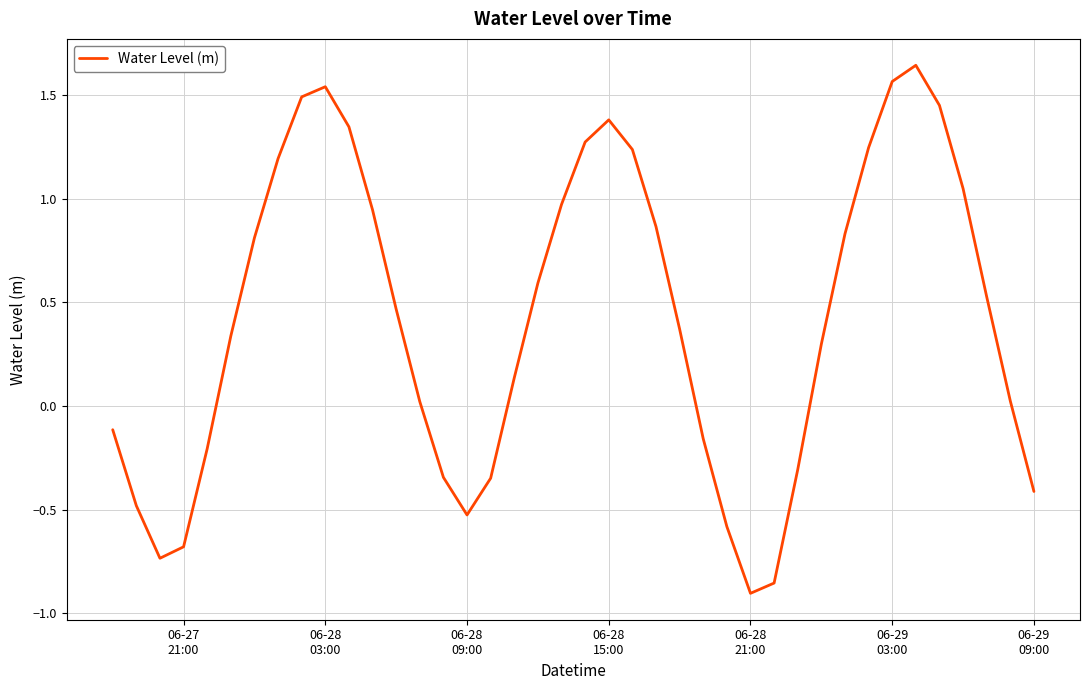

What is the difference between the maximum and minimum values?

2.5